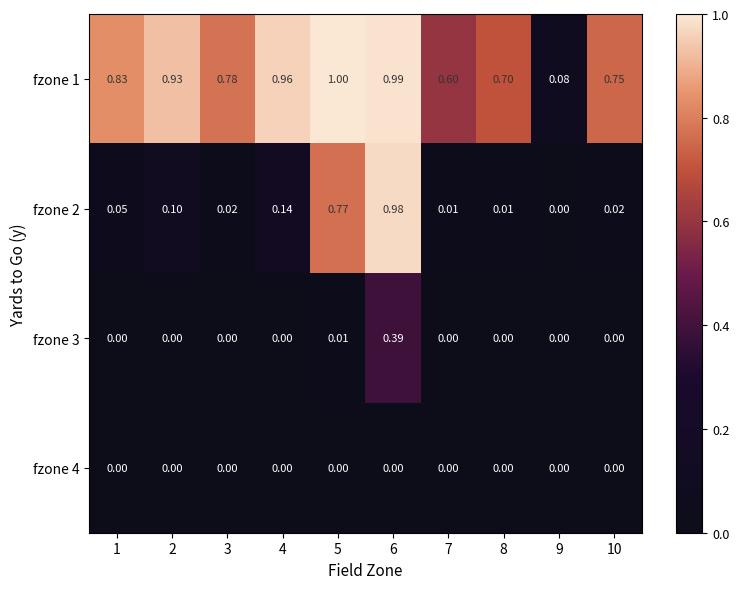

List the series in order of their peak value, lowest first.

fzone 4, fzone 3, fzone 2, fzone 1